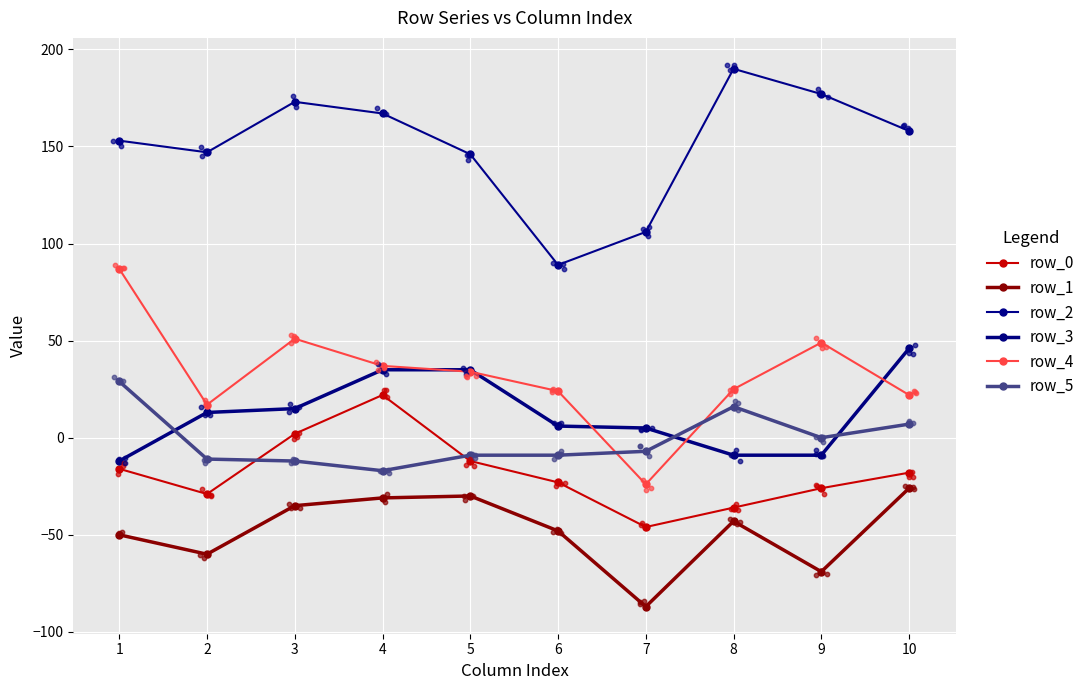

What is the total value across all series at 8?

143